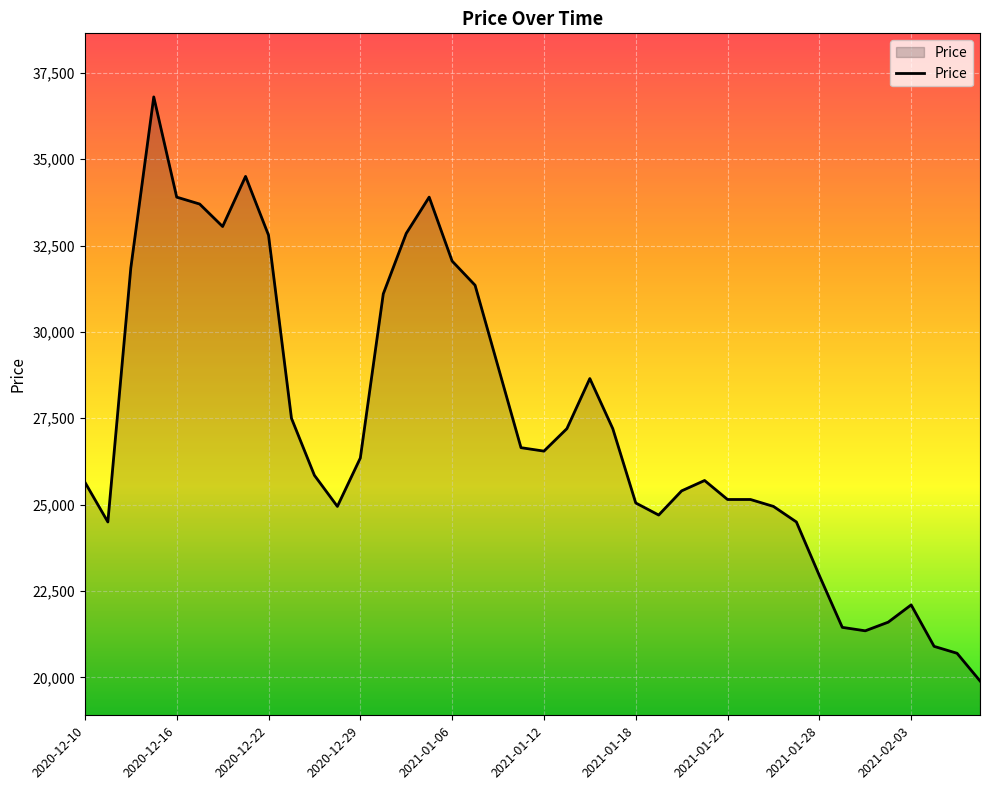

What is the maximum value shown in the chart?

36800